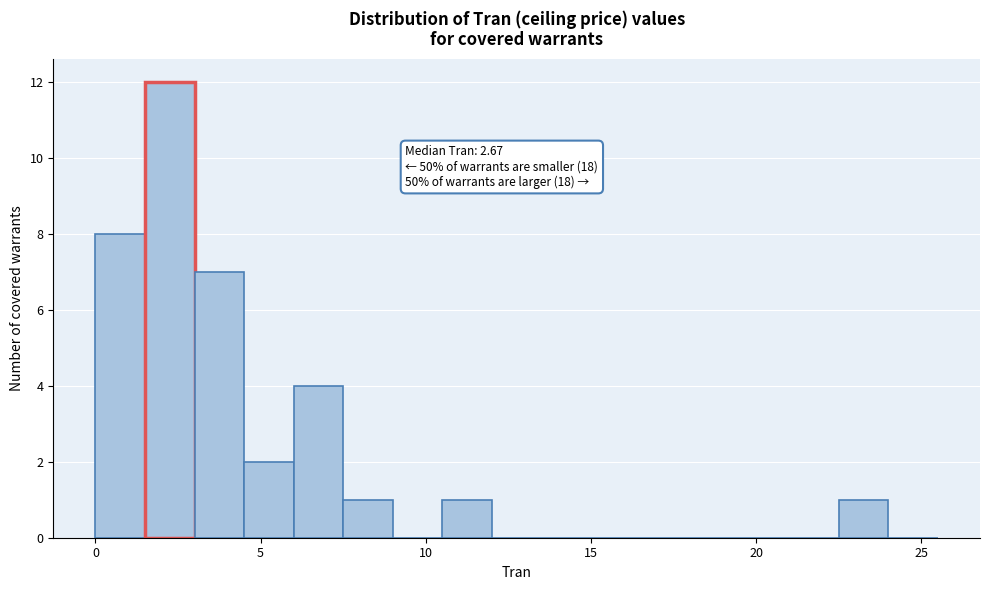

Around what value on the x-axis is the tallest bar? Give the approximate position of its centre, as read against the axis.

2.5